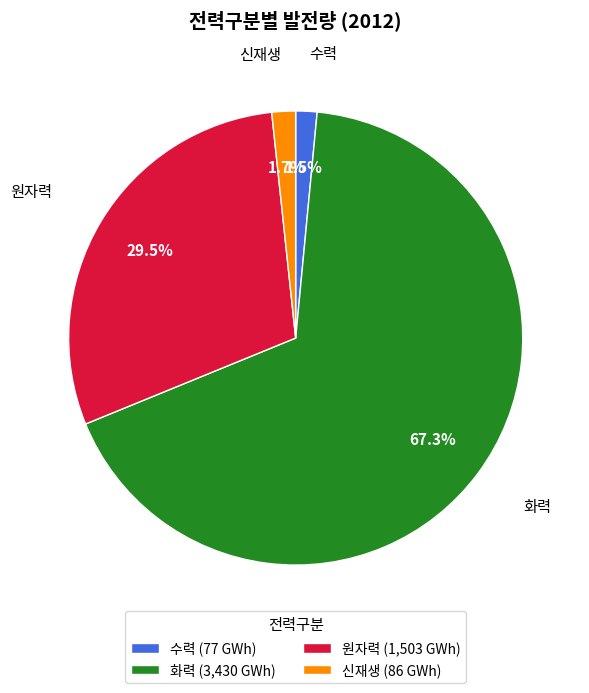

The 화력 slice represents 67% of the pie. True or false?

True